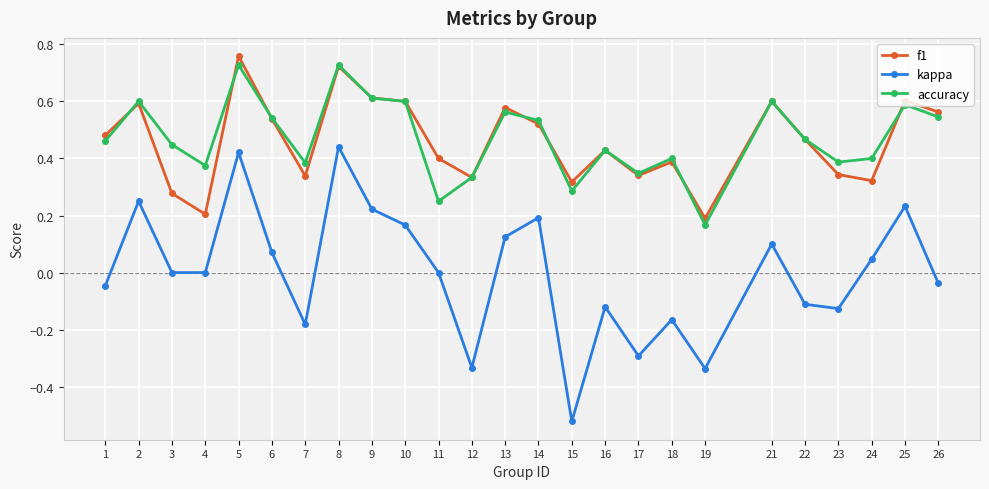

In f1, how many points are higher than both neighbors (excluding endpoints)?

8